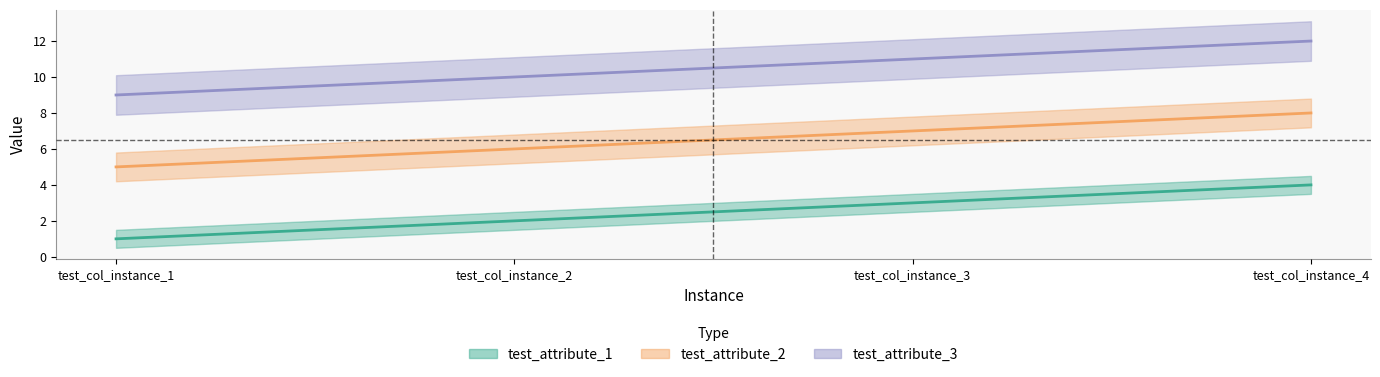

Which series has the widest spread of values?

test_attribute_1